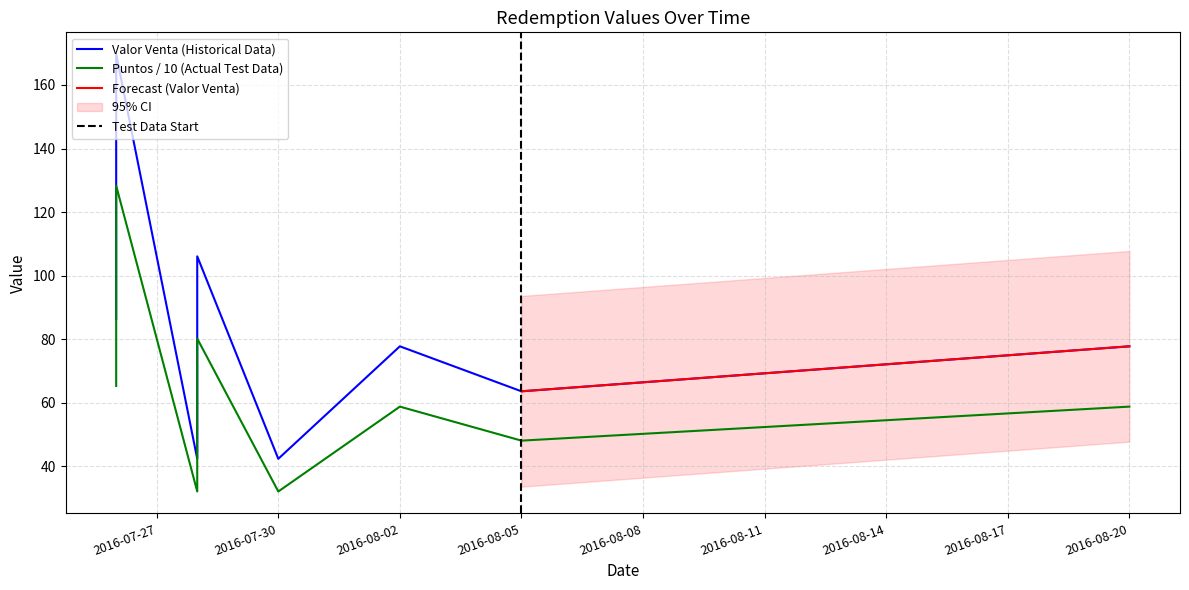

The value of Valor Venta at 2016-07-30 is 11.0. True or false?

False